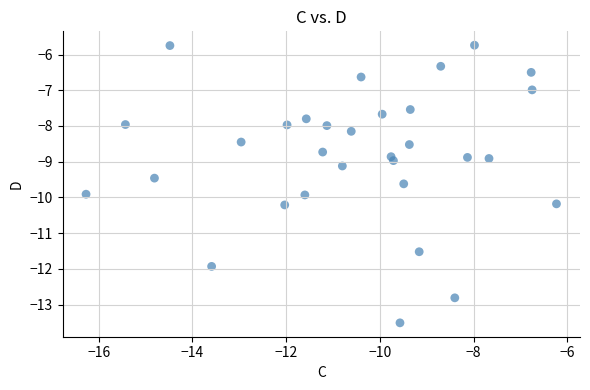

What is the range of X values (max minus min)?

10.0